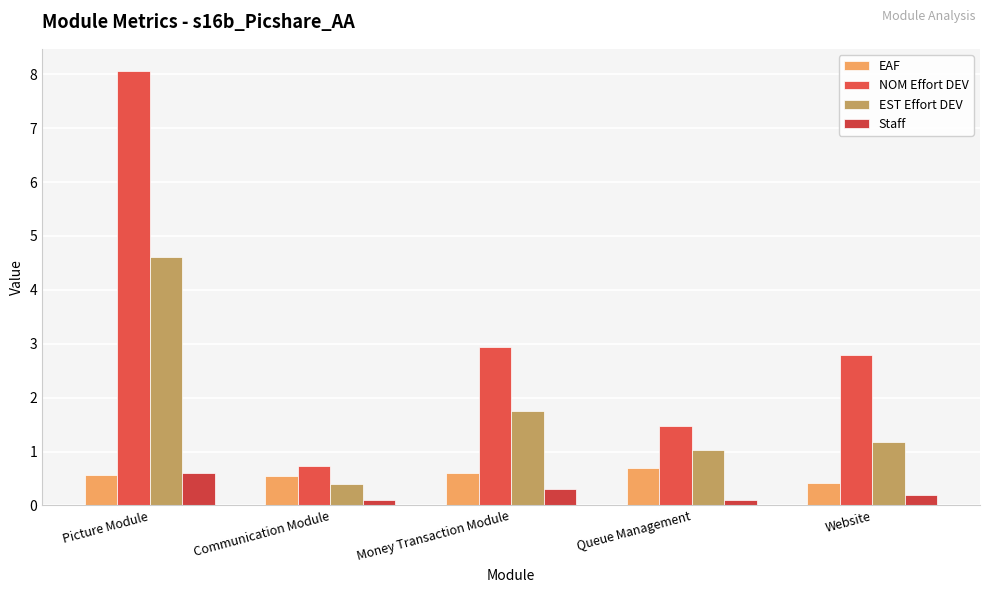

How many bars are there in each group?

4